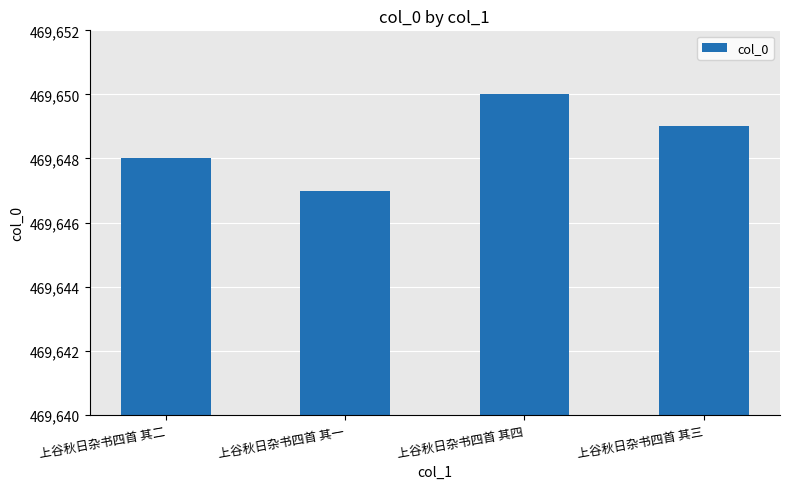

Reading left to right, extract all data points from this chart.

上谷秋日杂书四首 其二=469648	上谷秋日杂书四首 其一=469647	上谷秋日杂书四首 其四=469650	上谷秋日杂书四首 其三=469649